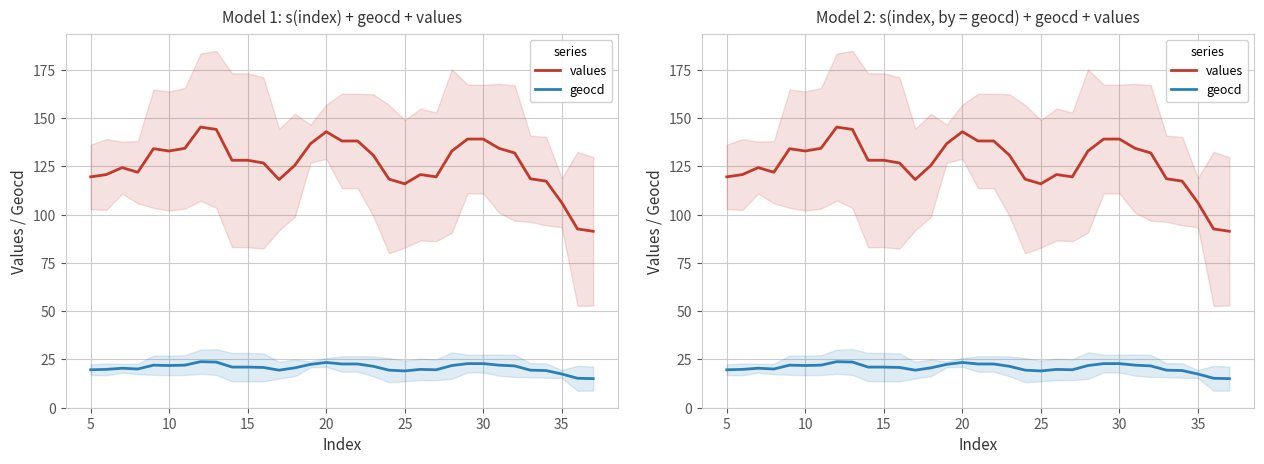

True or false: geocd has a value of 29.2 at 13.

False